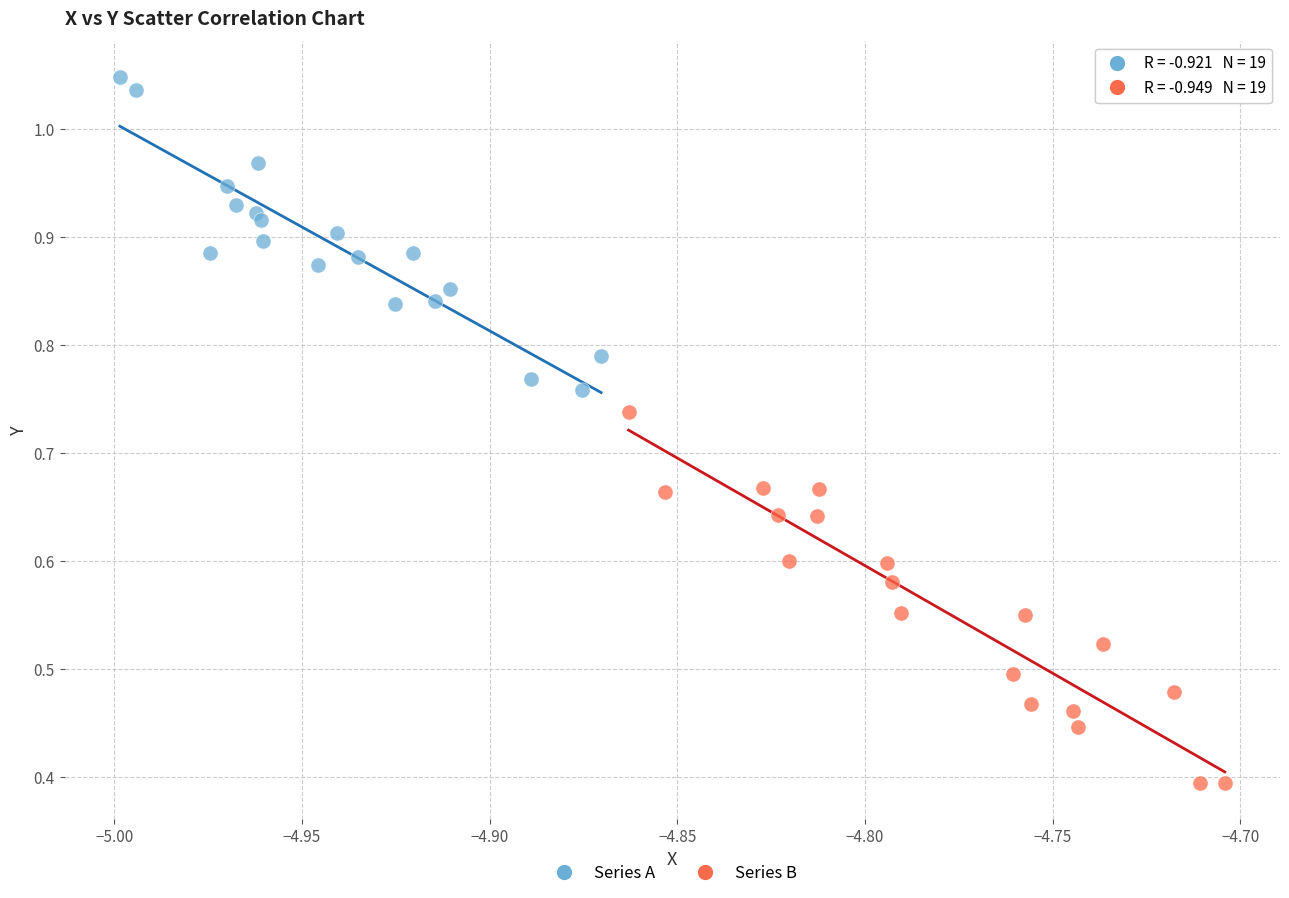

What are all the series names shown in the legend?

Series A, Series B